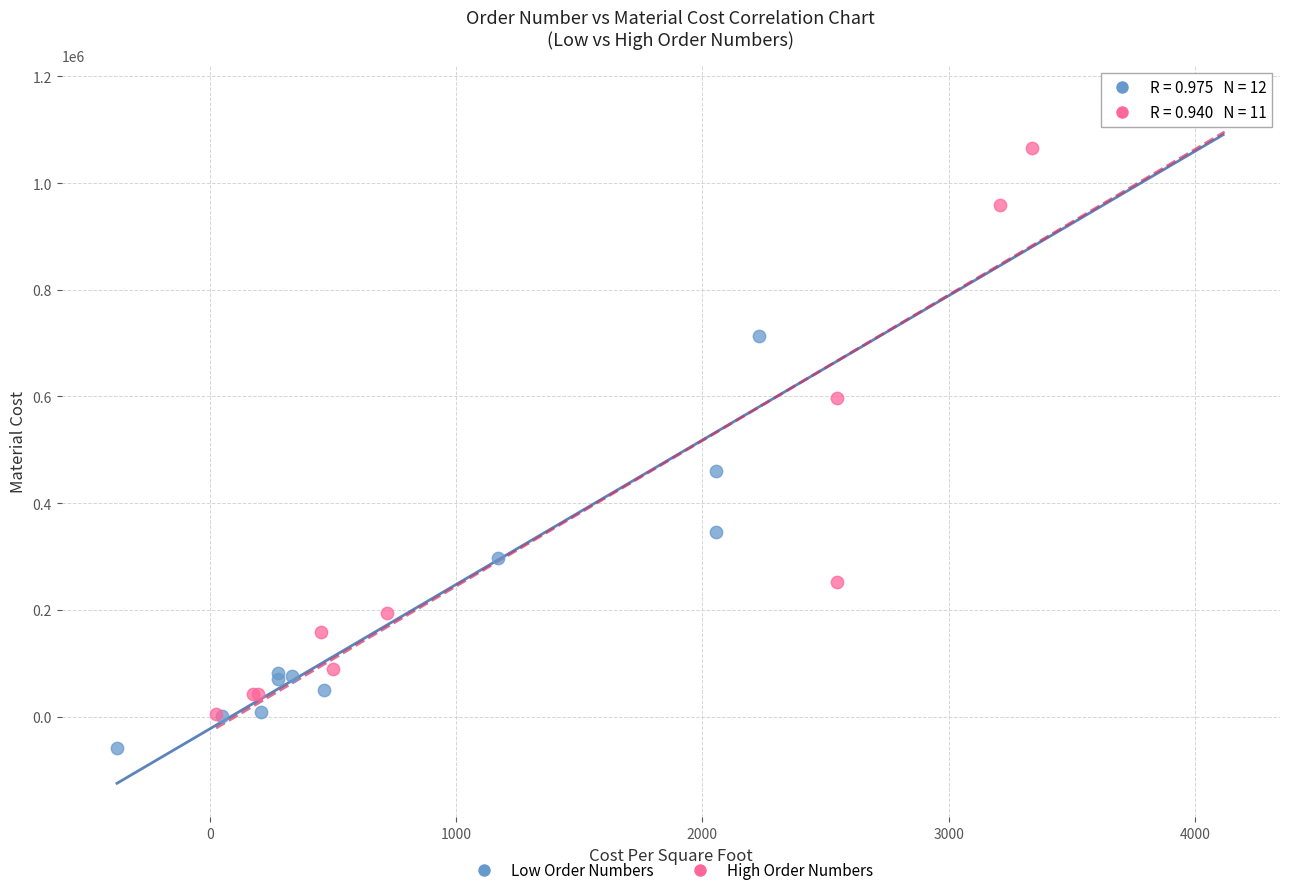

Which series reaches the minimum Y coordinate?

Low Order Numbers